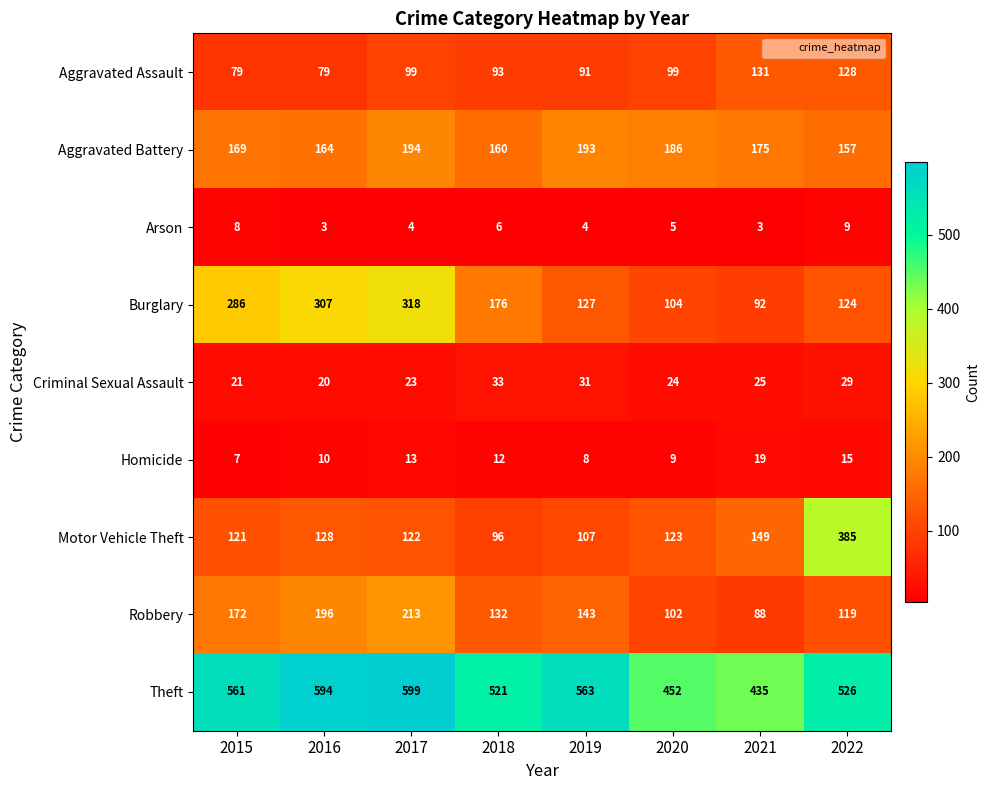

What is the highest value of the Aggravated Battery series?

194